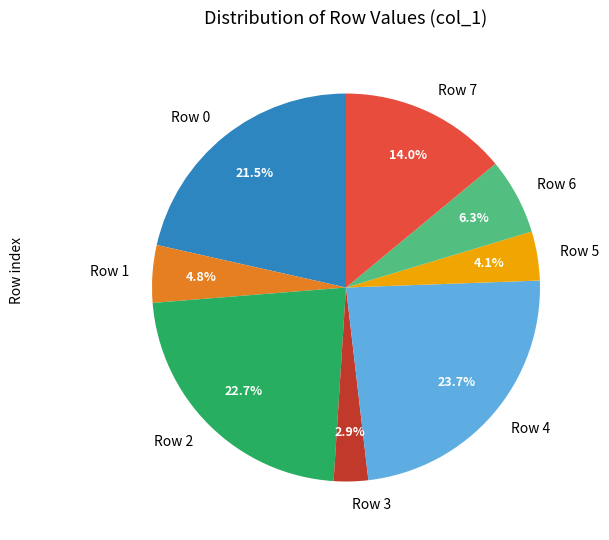

Does Row 1 represent more than half of the total?

No